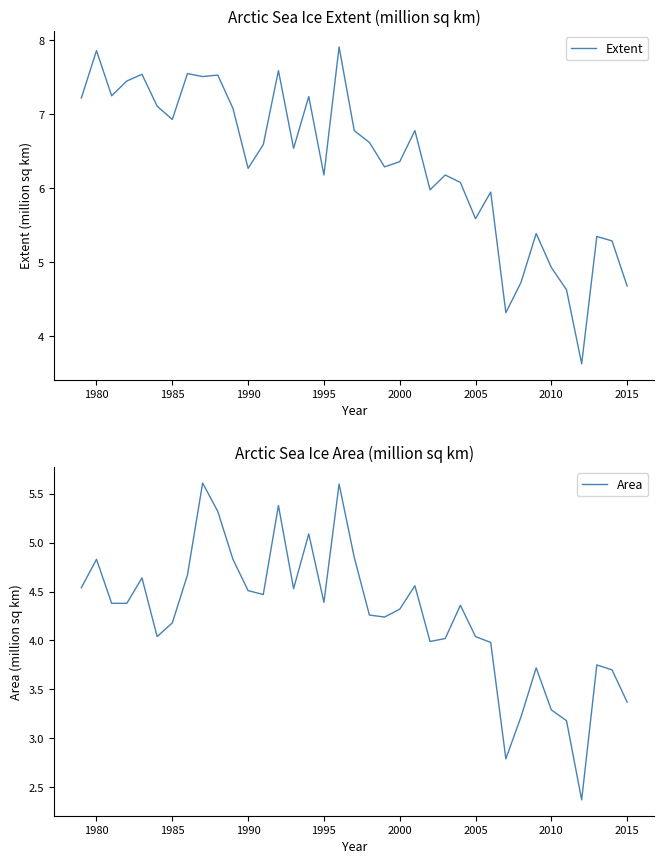

What are all the series names shown in the legend?

Extent, Area